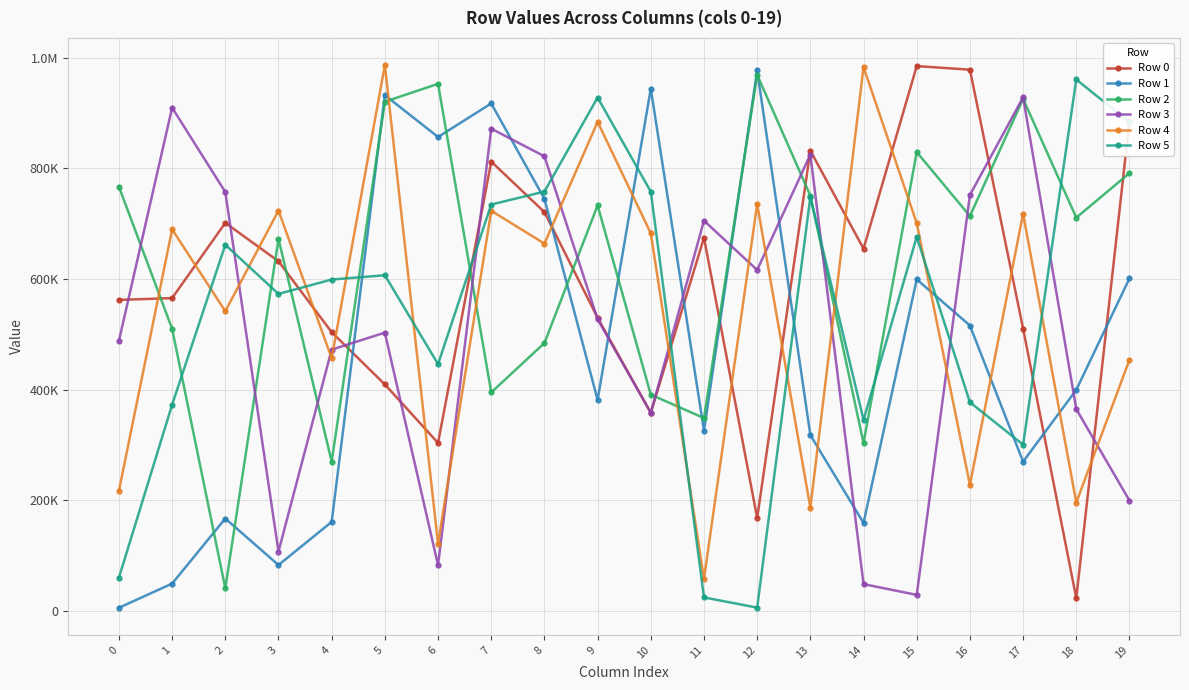

Reading left to right, extract all data points from this chart.

Row 0: 0=562354	1=565609	2=701530	3=632179	4=504066	5=409631	6=303916	7=812234	8=721019	9=530004	10=358438	11=674857	12=168136	13=832001	14=654880	15=984807	16=978276	17=510448	18=23390	19=885847
Row 1: 0=6134	1=49821	2=167366	3=83357	4=161311	5=932293	6=856671	7=917263	8=744929	9=381692	10=943872	11=326091	12=976898	13=318202	14=159341	15=599460	16=516068	17=270111	18=399820	19=601263
Row 2: 0=766768	1=510224	2=41369	3=672549	4=270229	5=920431	6=952757	7=395213	8=484372	9=733003	10=391161	11=348898	12=969018	13=750655	14=303645	15=829470	16=713752	17=925614	18=710949	19=791394
Row 3: 0=488426	1=909645	2=757235	3=107637	4=472572	5=503197	6=82903	7=871732	8=821770	9=527414	10=358394	11=705516	12=616378	13=824956	14=48838	15=29431	16=751844	17=928350	18=364963	19=199812
Row 4: 0=217460	1=689849	2=541907	3=723860	4=457049	5=986656	6=121552	7=723322	8=664116	9=884052	10=682678	11=58104	12=735349	13=186803	14=982851	15=700989	16=228166	17=718166	18=196216	19=454196
Row 5: 0=60480	1=372938	2=661913	3=573186	4=599156	5=606914	6=446311	7=734675	8=758040	9=927991	10=757855	11=24818	12=6372	13=748254	14=345530	15=676310	16=377421	17=300828	18=960577	19=883285